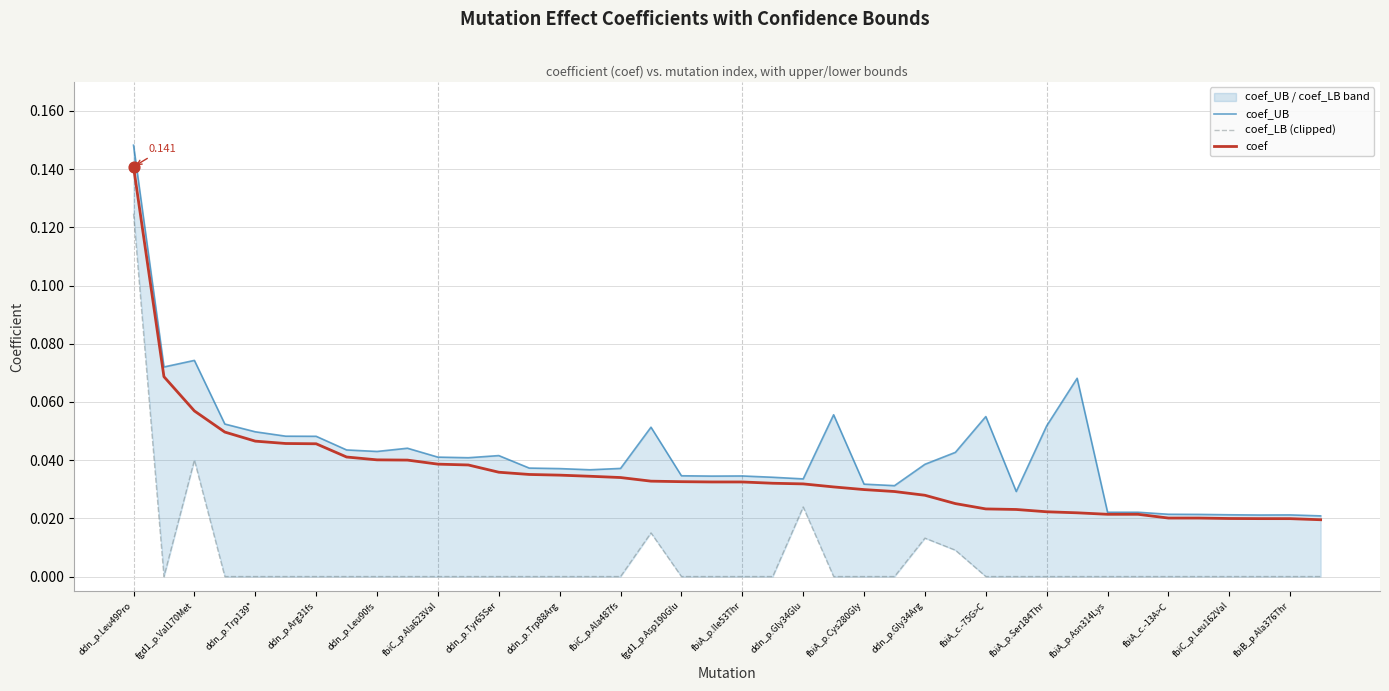

What are all the series names shown in the legend?

coef_UB, coef_LB (clipped), coef